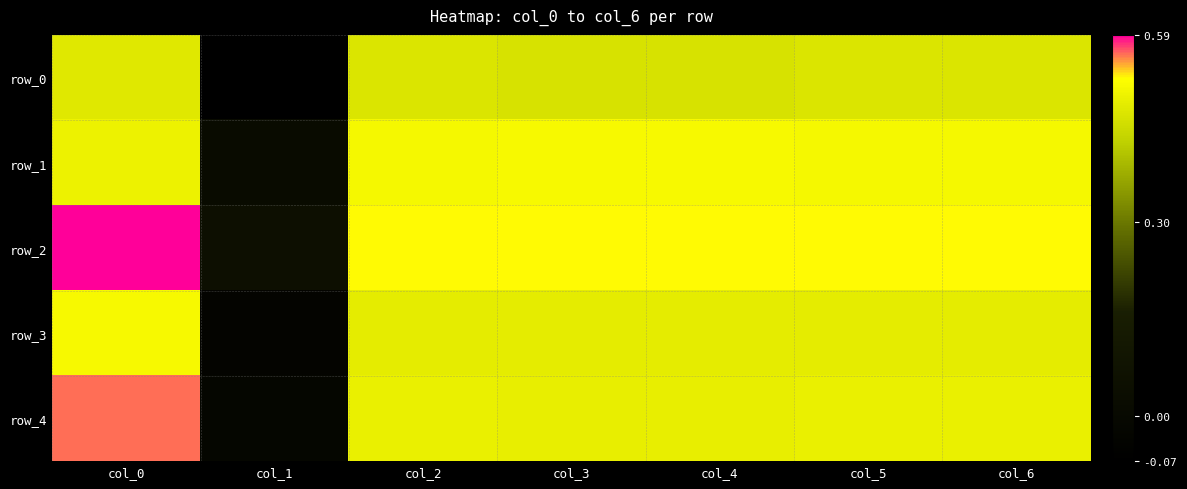

What is the difference between the maximum and minimum values in the row_4 series?

0.6